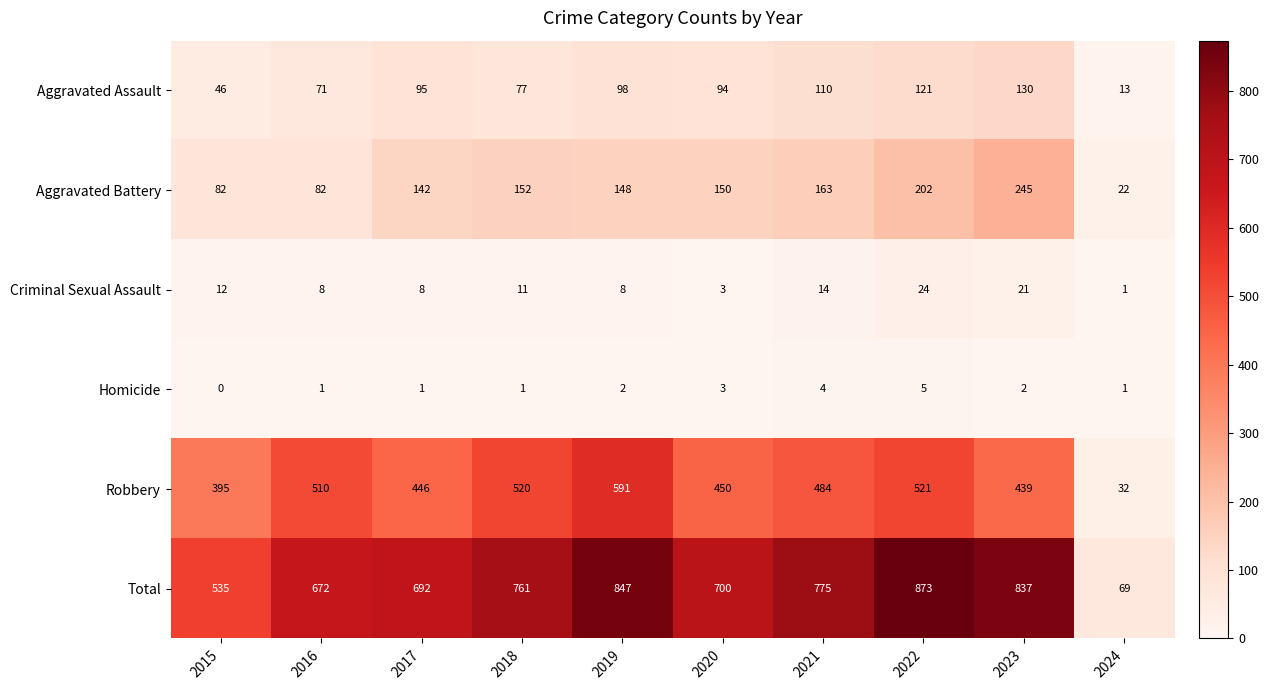

At which category is the sum across all series the highest?

2022